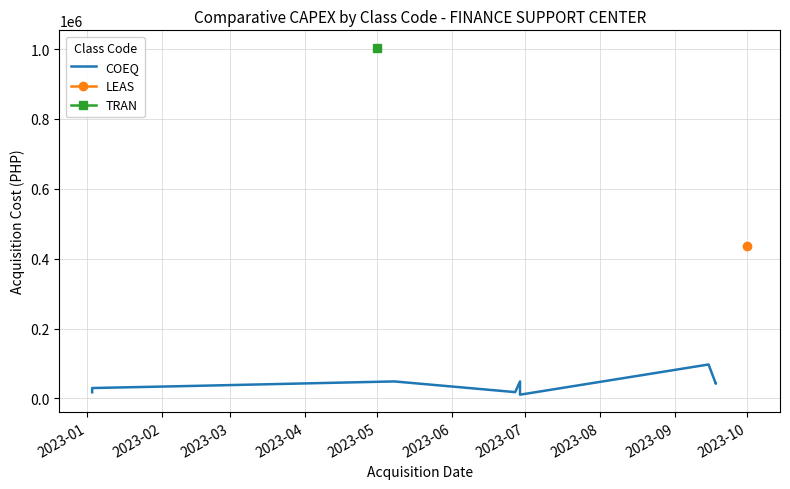

Does the chart display data point markers on the line(s)?

No